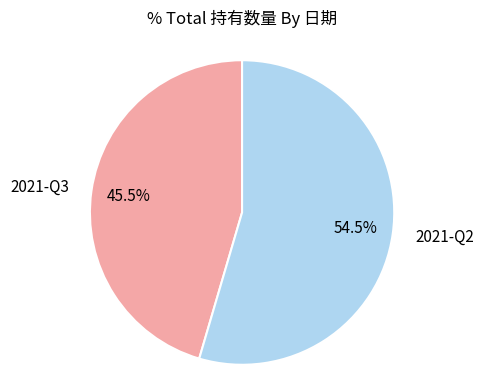

To the nearest percent, what is the combined percentage of 2021-Q2 and 2021-Q3?

100%